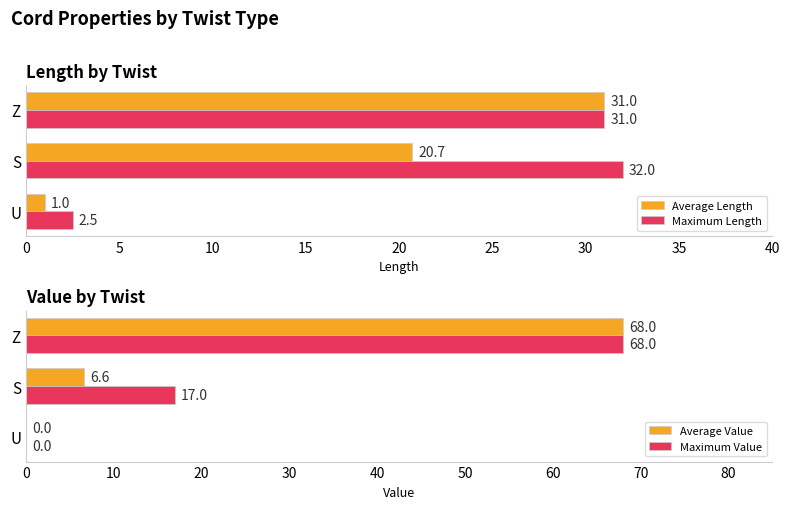

What is the value of the Maximum Length bar at the 3rd from the left?

31.0